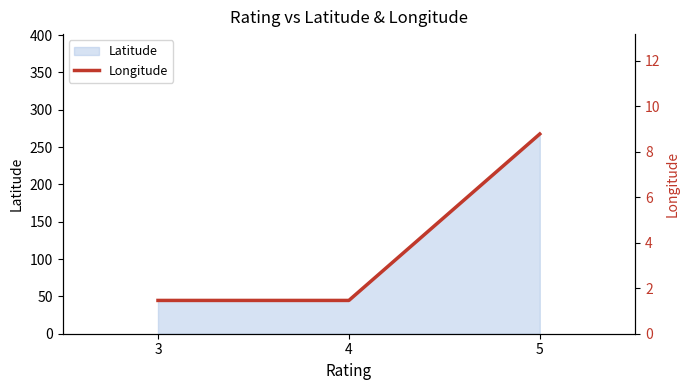

The chart shows a value of 1.5 at 3. True or false?

True